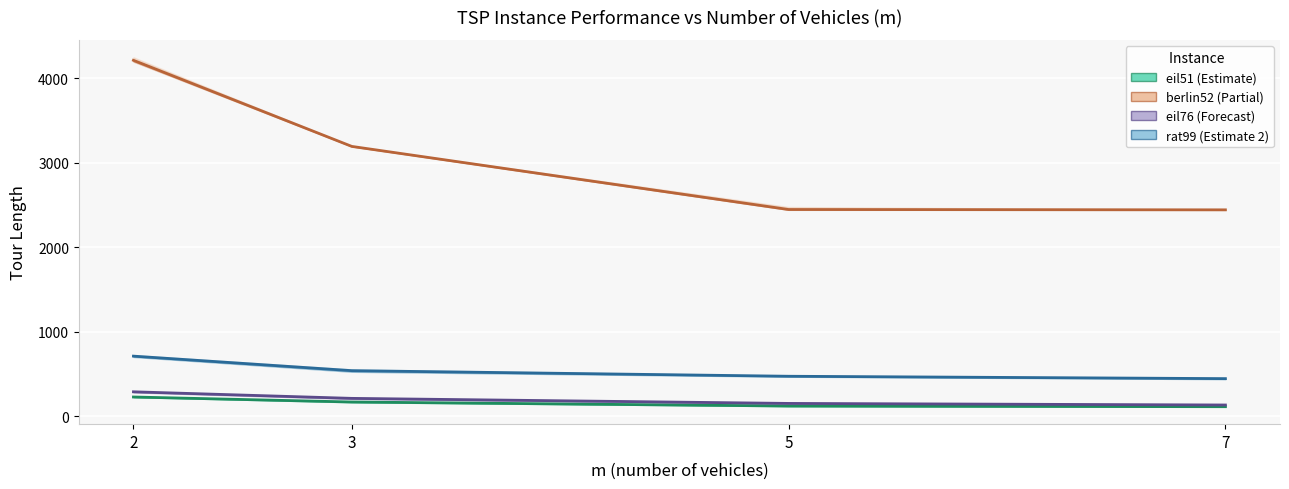

At how many categories does at least one series exceed 3461?

1